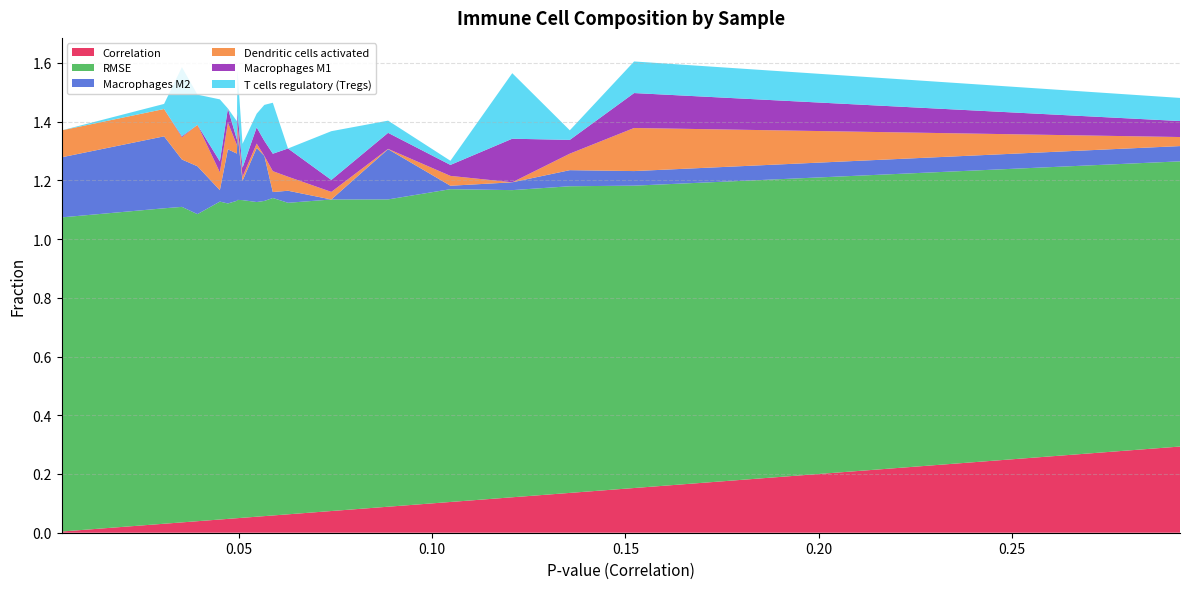

Reading left to right, list all the values displayed in this chart.

Correlation: 0.0450323503646368=0.0	0.0392338602969317=0.0	0.0508931276783907=0.1	0.104696890526122=0.1	0.00408966393562585=0.0	0.0352114286620473=0.0	0.0587363398662209=0.1	0.0545583877115261=0.1	0.0626656300558692=0.1	0.15223258235813=0.2	0.0885689149916053=0.1	0.135590485967159=0.1	0.0494441684854194=0.0	0.047110600352559=0.0	0.0305943007602779=0.0	0.29349916354458=0.3	0.120700692603969=0.1	0.0565479092436904=0.1	0.0738823265069936=0.1	0.0495929134258519=0.0
RMSE: 0.0450323503646368=1.1	0.0392338602969317=1.0	0.0508931276783907=1.1	0.104696890526122=1.1	0.00408966393562585=1.1	0.0352114286620473=1.1	0.0587363398662209=1.1	0.0545583877115261=1.1	0.0626656300558692=1.1	0.15223258235813=1.0	0.0885689149916053=1.0	0.135590485967159=1.0	0.0494441684854194=1.1	0.047110600352559=1.1	0.0305943007602779=1.1	0.29349916354458=1.0	0.120700692603969=1.0	0.0565479092436904=1.1	0.0738823265069936=1.1	0.0495929134258519=1.1
Macrophages M2: 0.0450323503646368=0.0	0.0392338602969317=0.2	0.0508931276783907=0.1	0.104696890526122=0.0	0.00408966393562585=0.2	0.0352114286620473=0.2	0.0587363398662209=0.0	0.0545583877115261=0.2	0.0626656300558692=0.0	0.15223258235813=0.0	0.0885689149916053=0.2	0.135590485967159=0.1	0.0494441684854194=0.2	0.047110600352559=0.2	0.0305943007602779=0.2	0.29349916354458=0.1	0.120700692603969=0.0	0.0565479092436904=0.2	0.0738823265069936=0.0	0.0495929134258519=0.2
Dendritic cells activated: 0.0450323503646368=0.1	0.0392338602969317=0.1	0.0508931276783907=0.0	0.104696890526122=0.0	0.00408966393562585=0.1	0.0352114286620473=0.1	0.0587363398662209=0.1	0.0545583877115261=0.0	0.0626656300558692=0.0	0.15223258235813=0.1	0.0885689149916053=0.0	0.135590485967159=0.1	0.0494441684854194=0.0	0.047110600352559=0.1	0.0305943007602779=0.1	0.29349916354458=0.0	0.120700692603969=0.0	0.0565479092436904=0.0	0.0738823265069936=0.0	0.0495929134258519=0.0
Macrophages M1: 0.0450323503646368=0.0	0.0392338602969317=0.0	0.0508931276783907=0.0	0.104696890526122=0.0	0.00408966393562585=0.0	0.0352114286620473=0.0	0.0587363398662209=0.1	0.0545583877115261=0.1	0.0626656300558692=0.1	0.15223258235813=0.1	0.0885689149916053=0.1	0.135590485967159=0.0	0.0494441684854194=0.0	0.047110600352559=0.0	0.0305943007602779=0.0	0.29349916354458=0.1	0.120700692603969=0.1	0.0565479092436904=0.1	0.0738823265069936=0.0	0.0495929134258519=0.0
T cells regulatory (Tregs): 0.0450323503646368=0.2	0.0392338602969317=0.1	0.0508931276783907=0.1	0.104696890526122=0.0	0.00408966393562585=0.0	0.0352114286620473=0.2	0.0587363398662209=0.2	0.0545583877115261=0.0	0.0626656300558692=0.0	0.15223258235813=0.1	0.0885689149916053=0.0	0.135590485967159=0.0	0.0494441684854194=0.1	0.047110600352559=0.0	0.0305943007602779=0.0	0.29349916354458=0.1	0.120700692603969=0.2	0.0565479092436904=0.1	0.0738823265069936=0.2	0.0495929134258519=0.1